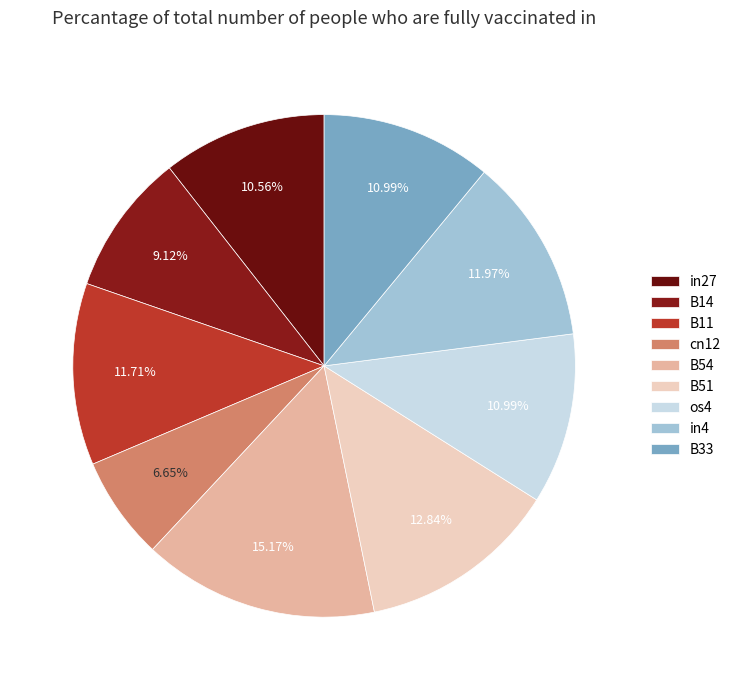

Does in4 account for over 50% of the chart?

No